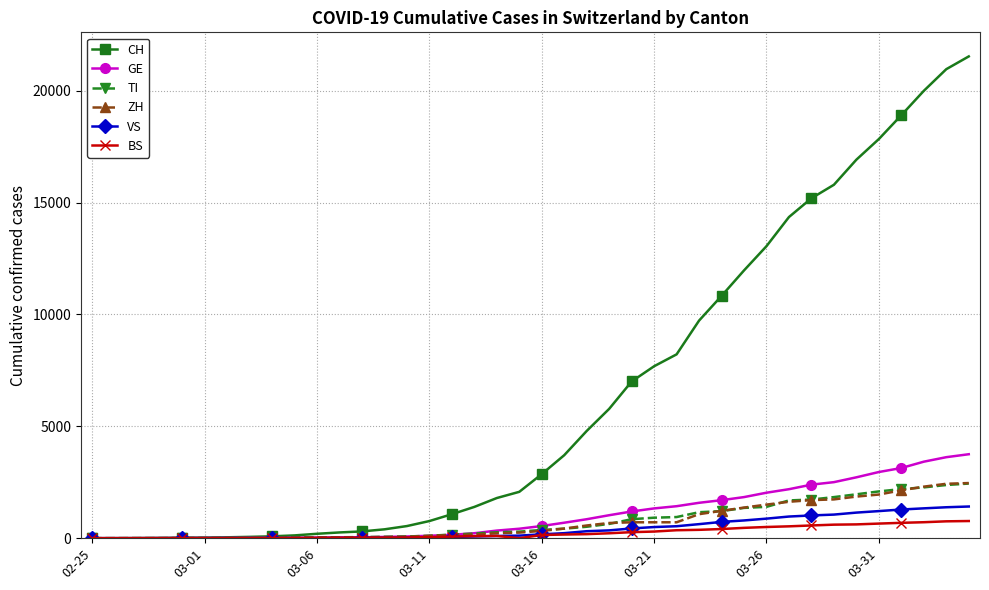

What is the maximum value shown in the chart?

21534